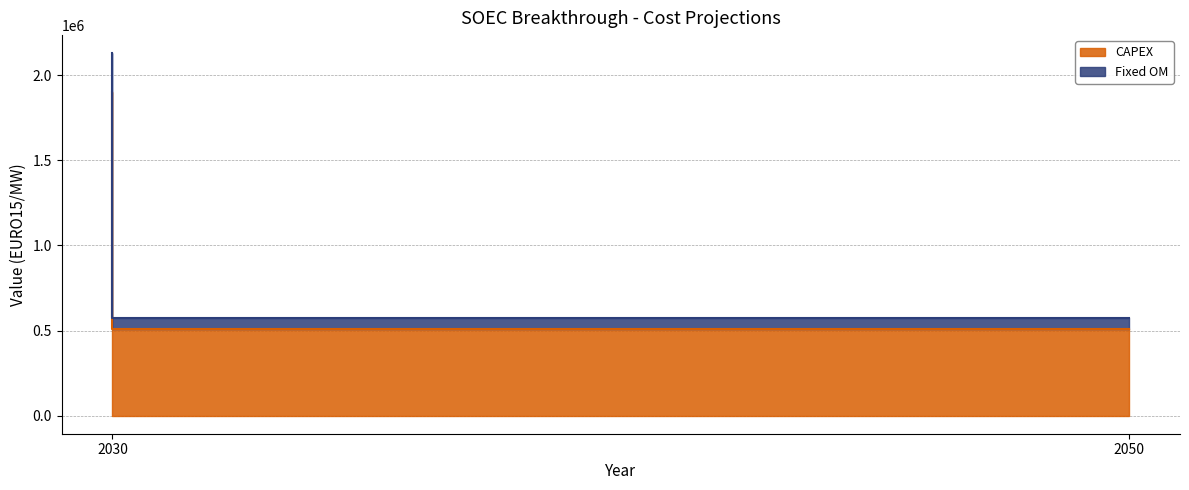

Which has a higher value, 2050 or 2030?

2030